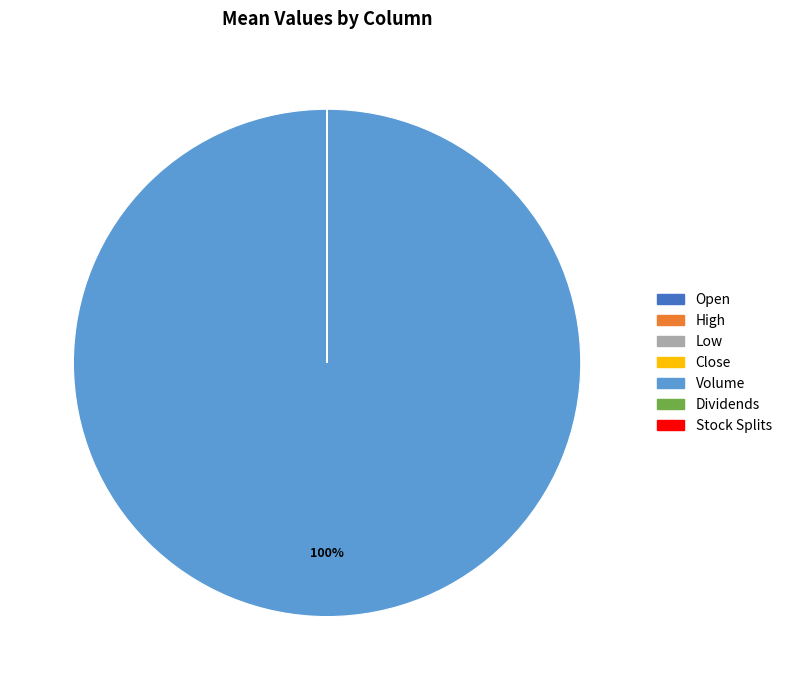

To the nearest percent, what is the difference between the largest and smallest slice percentages?

100%